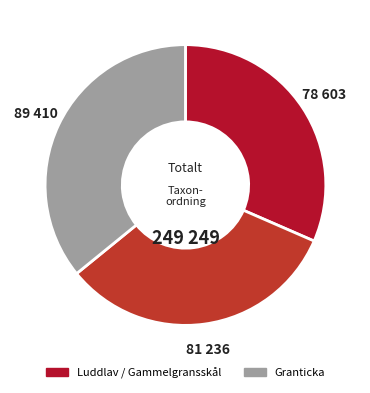

Is there a majority slice in this chart?

No